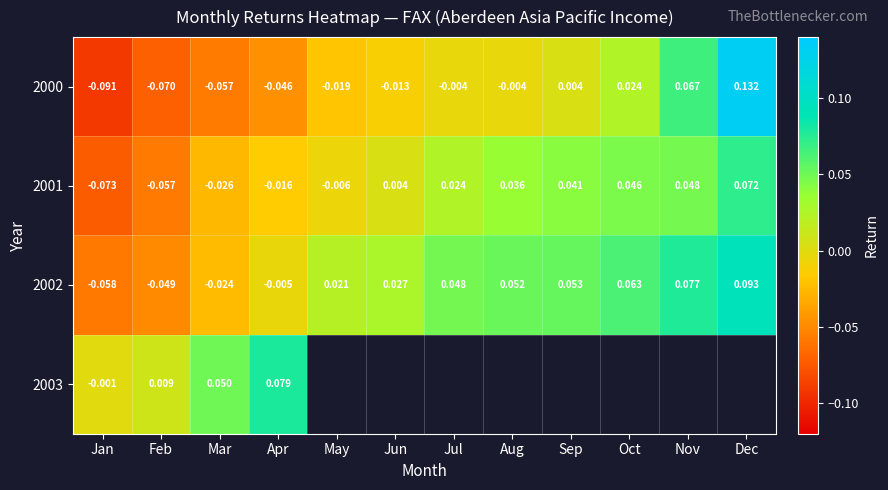

How many values in the 2001 series are below 0?

5